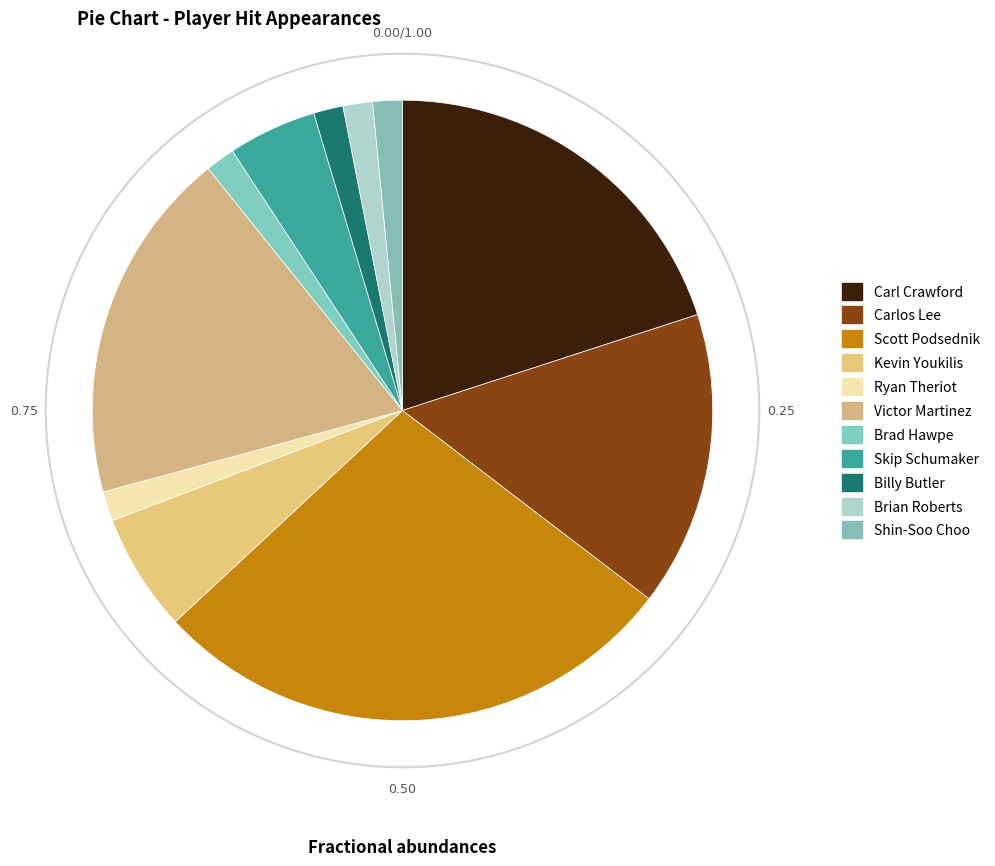

Rank the categories by value from highest to lowest.

Scott Podsednik, Carl Crawford, Victor Martinez, Carlos Lee, Kevin Youkilis, Skip Schumaker, Ryan Theriot, Brad Hawpe, Billy Butler, Brian Roberts, Shin-Soo Choo